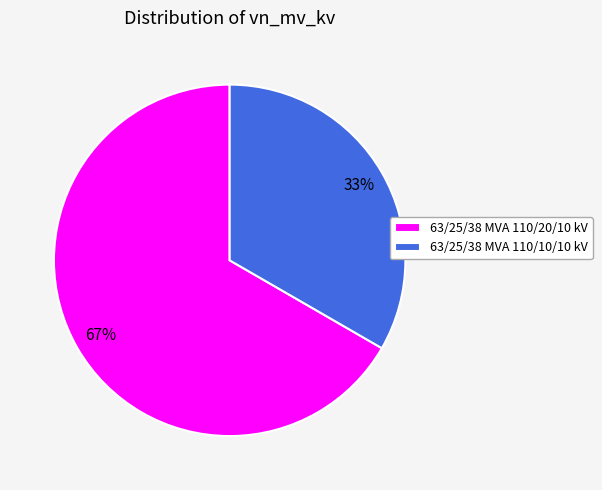

Which category accounts for the majority?

63/25/38 MVA 110/20/10 kV